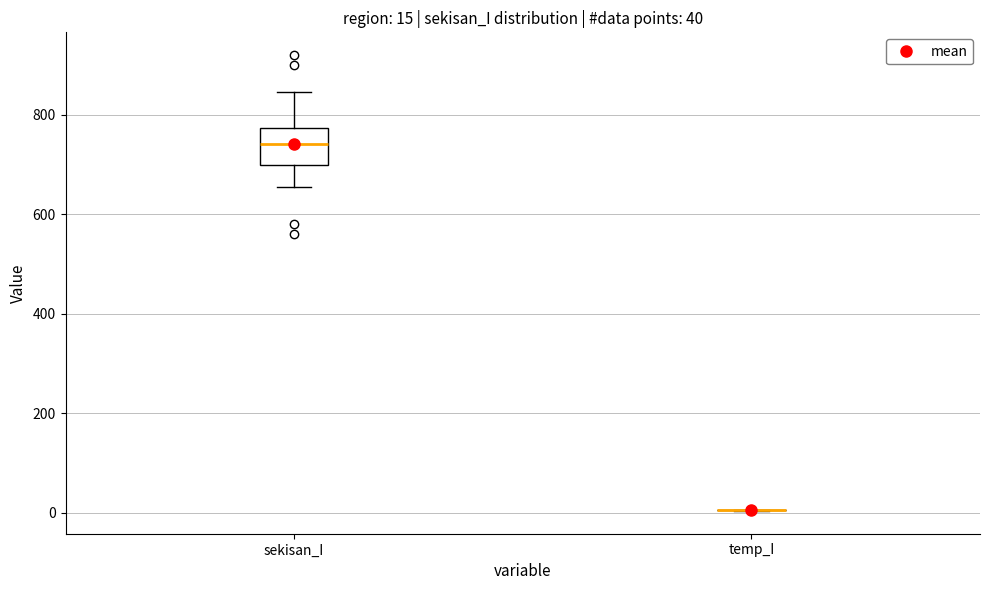

Which box is the tallest, from its lower edge to its upper edge?

sekisan_I